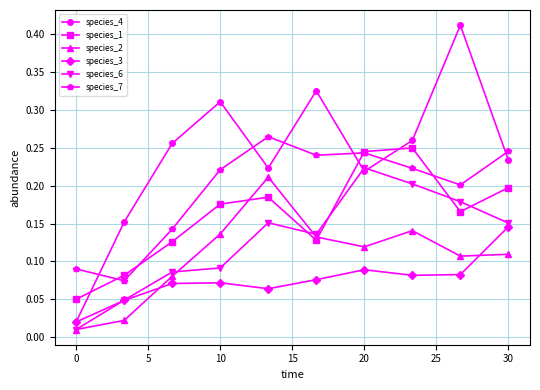

Which series has the largest range (max minus min)?

species_4